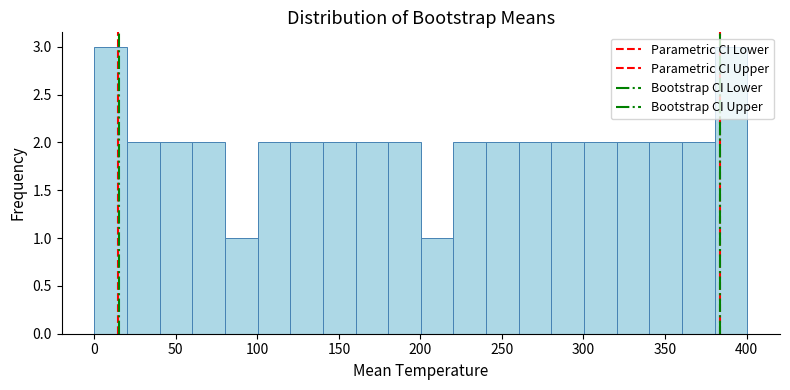

How tall is the bar that spans 360 to 380 on the x-axis? Neither the bar edges nor the heights are printed on the chart, so give them approximately, as read against the axes.

2